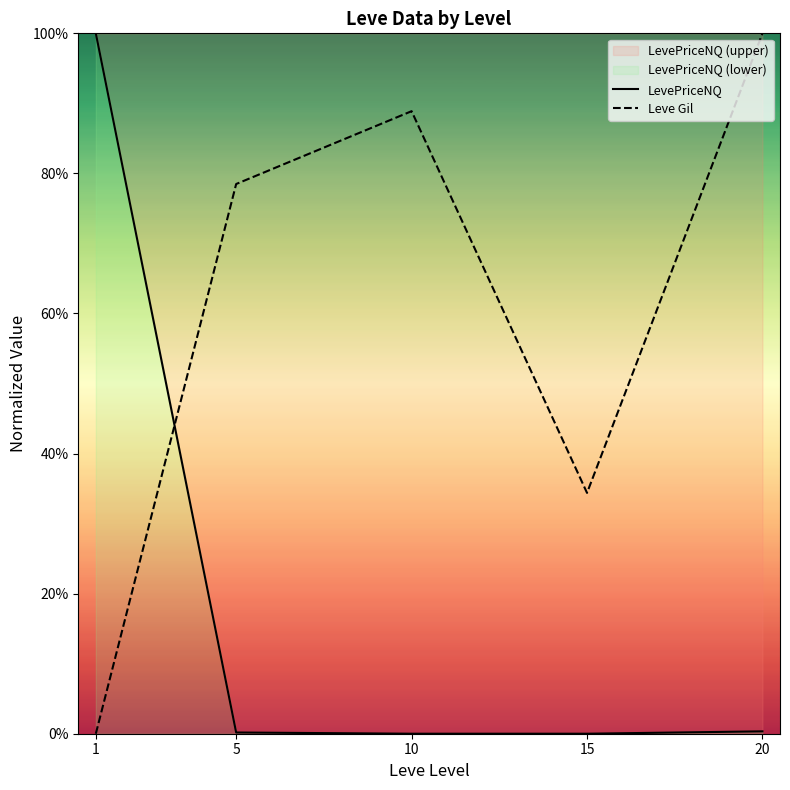

What is the total value across all series at 10?

0.9